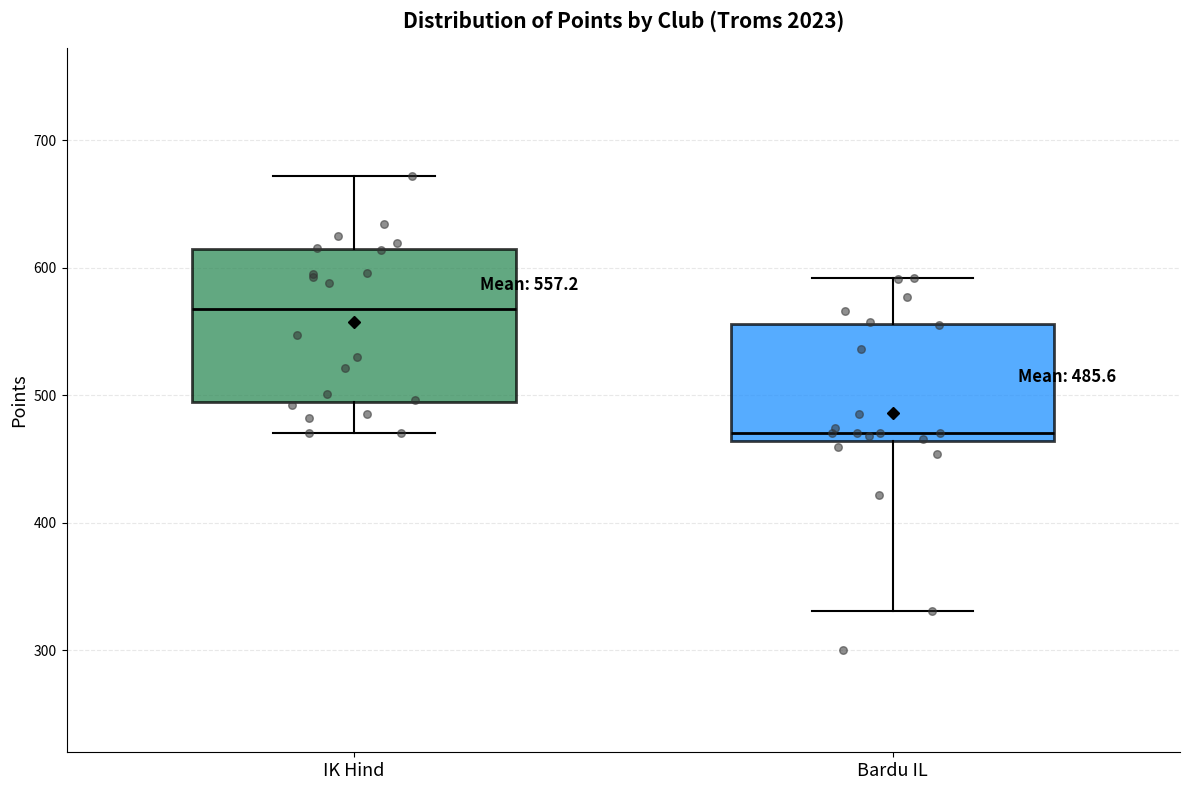

Comparing the boxes themselves (not the whiskers), which one is the tallest?

IK Hind